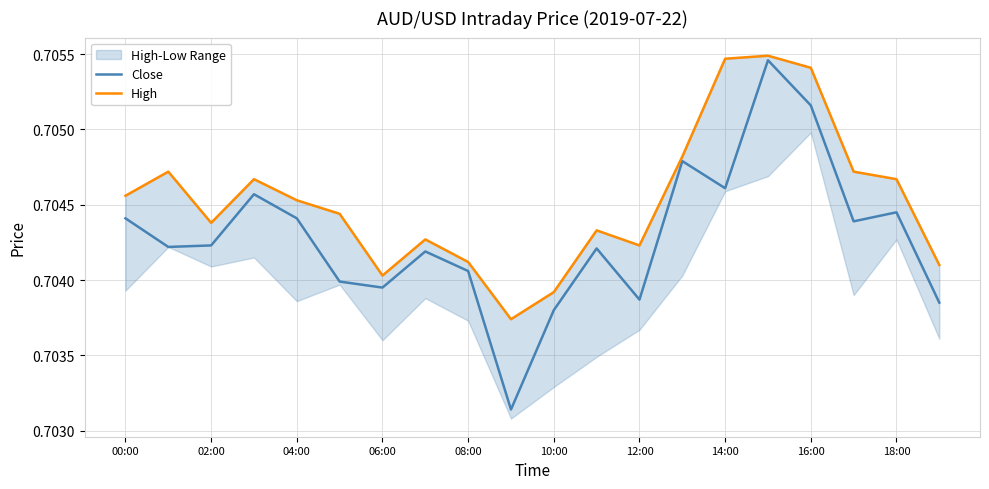

Does the chart display data point markers on the line(s)?

No